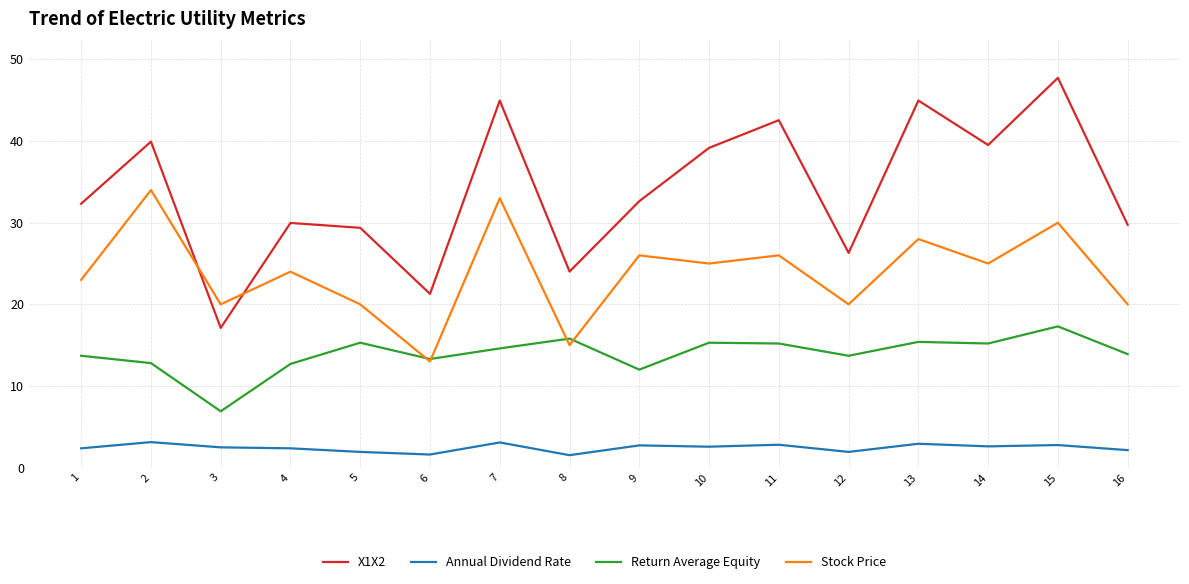

In Stock Price, how many points are higher than both neighbors (excluding endpoints)?

7